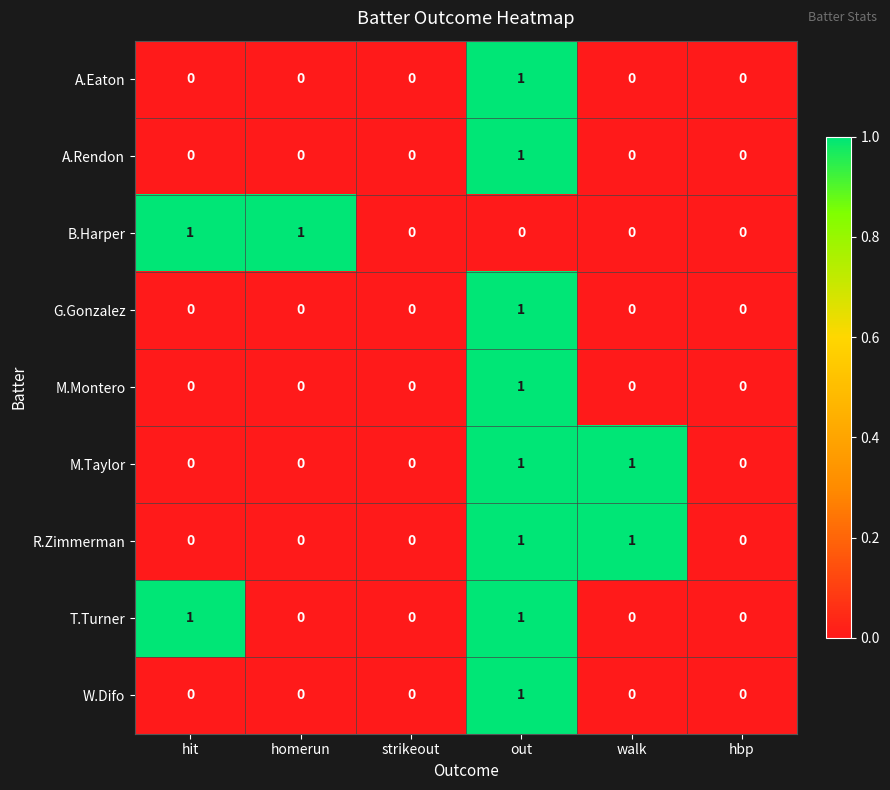

True or false: R.Zimmerman has a value of -1 at strikeout.

False